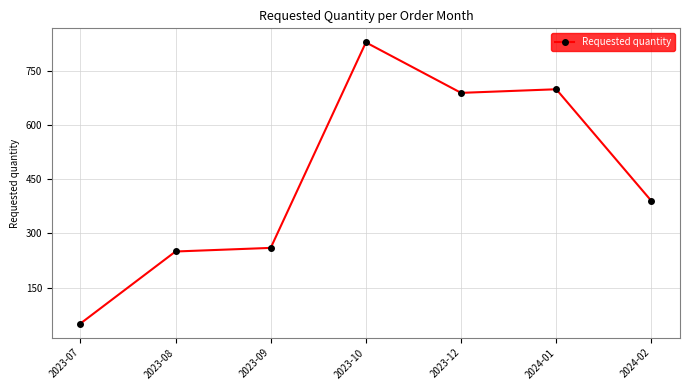

Reading left to right, what are all the values shown in this chart?

2023-07=50	2023-08=250	2023-09=260	2023-10=830	2023-12=690	2024-01=700	2024-02=390